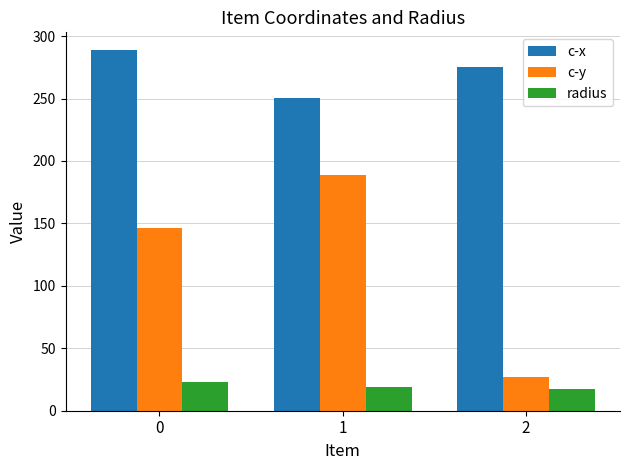

At how many categories does at least one series exceed 89?

3